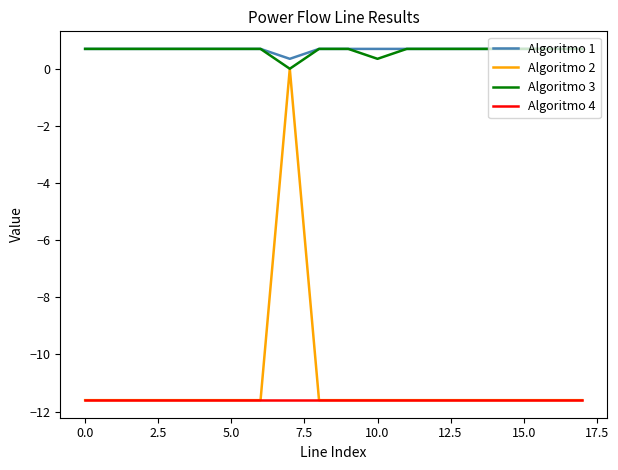

True or false: Algoritmo 4 and Algoritmo 1 intersect in this chart.

False